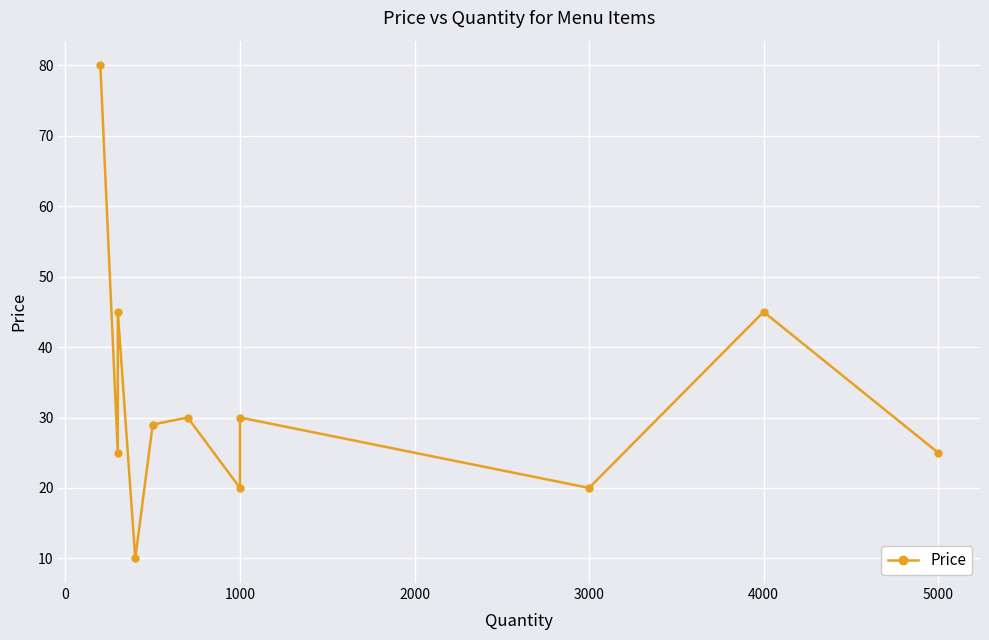

How many lines are shown in the chart?

1